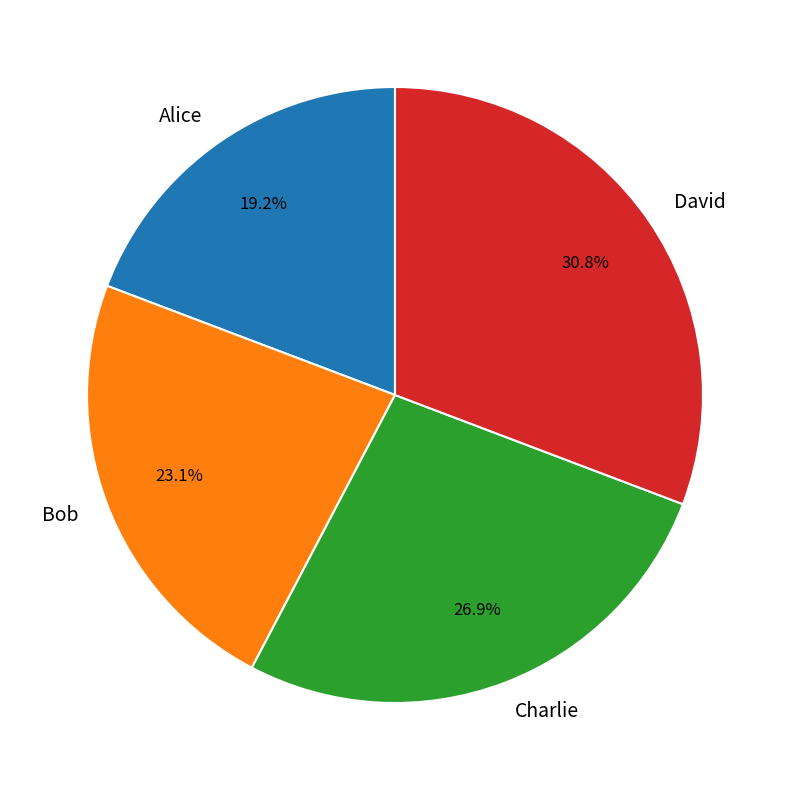

To the nearest percent, what percentage of the pie is Alice?

19%